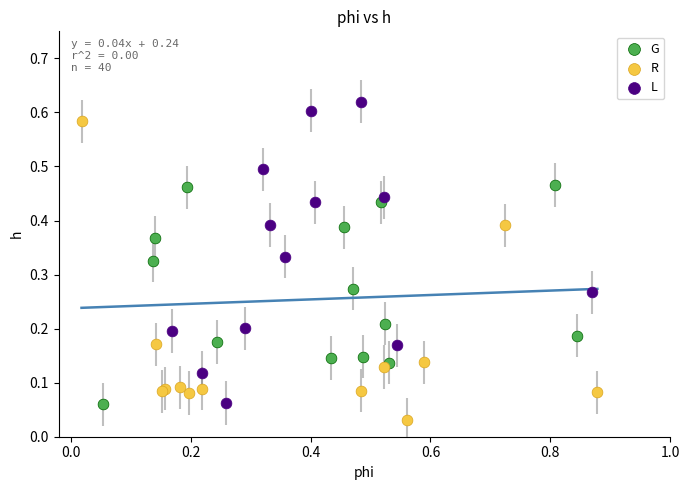

Which series contains the highest Y value?

L